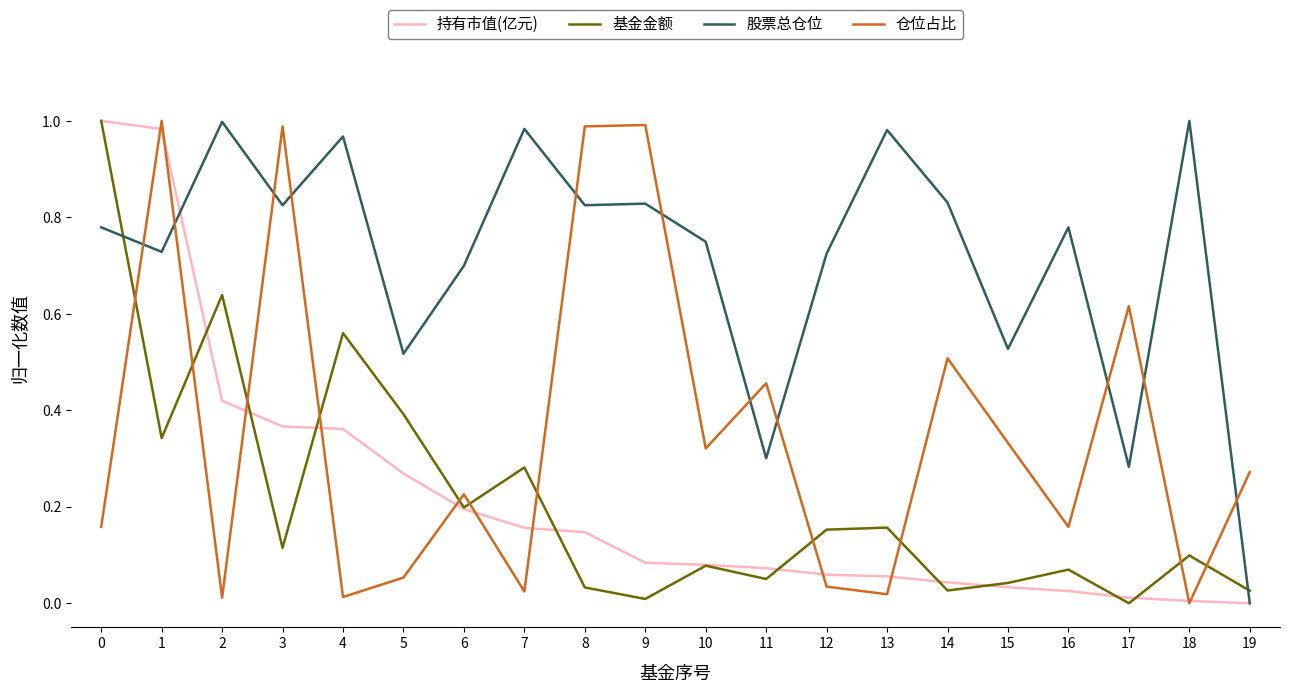

After their last crossing, which series has the higher values: 股票总仓位 or 基金金额?

基金金额